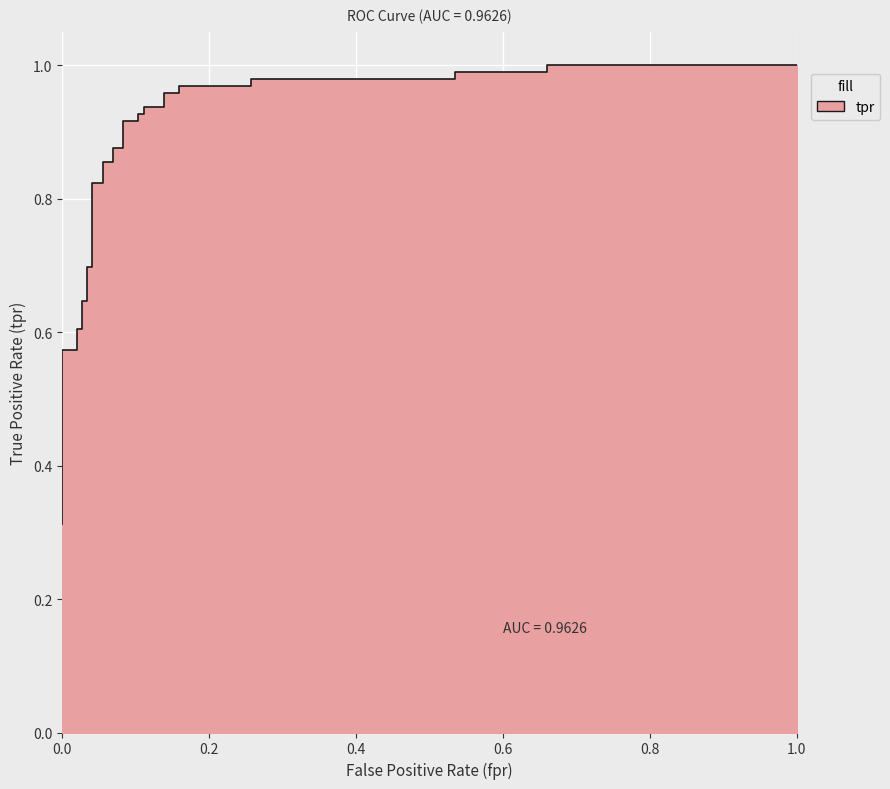

True or false: the data has more than 1 interior local peaks.

False